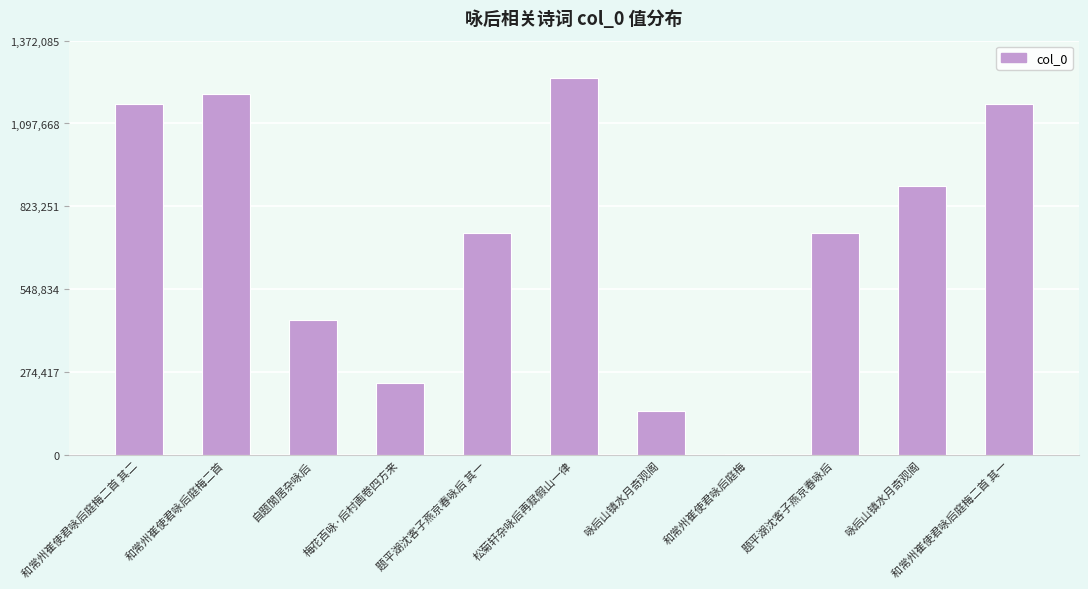

Approximately how many times larger is the value at 梅花百咏·后村画卷四方来 compared to 题平湖沈客子燕京春咏后 其一?

0.3